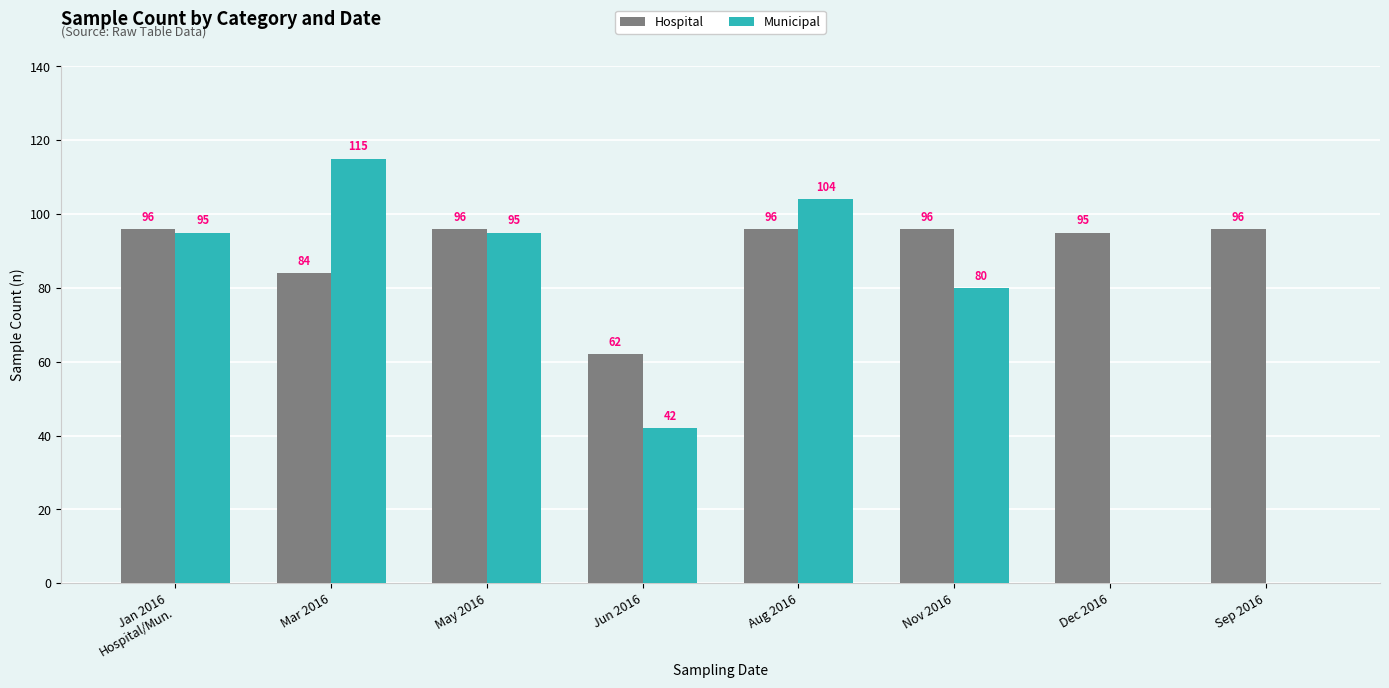

Reading left to right, extract all data points from this chart.

Hospital: Jan 2016
Hospital/Mun.=96	Mar 2016=84	May 2016=96	Jun 2016=62	Aug 2016=96	Nov 2016=96	Dec 2016=95	Sep 2016=96
Municipal: Jan 2016
Hospital/Mun.=95	Mar 2016=115	May 2016=95	Jun 2016=42	Aug 2016=104	Nov 2016=80	Dec 2016=0	Sep 2016=0